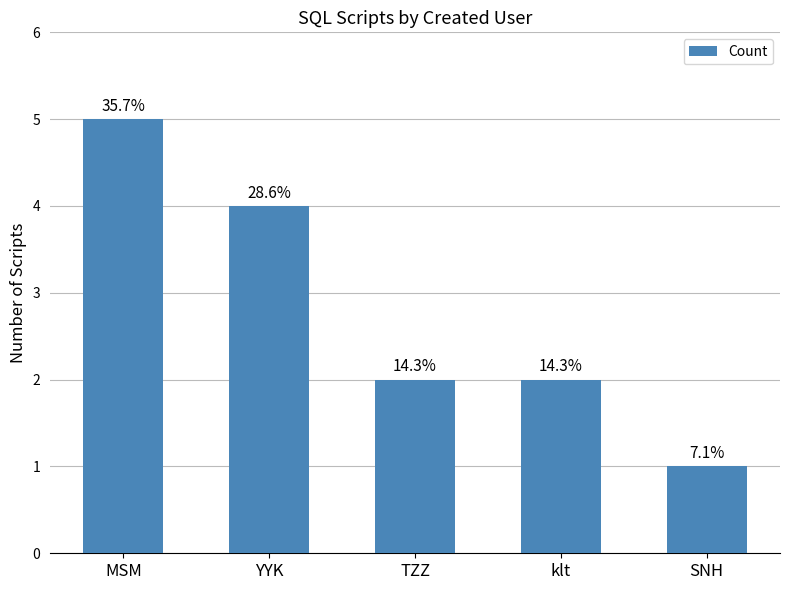

The chart shows a value of 2 at MSM. True or false?

False